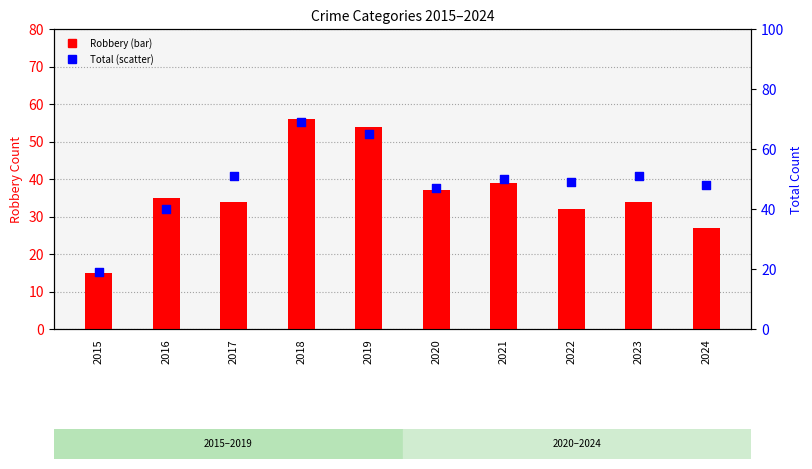

What is the total value across all series at 2018?

125